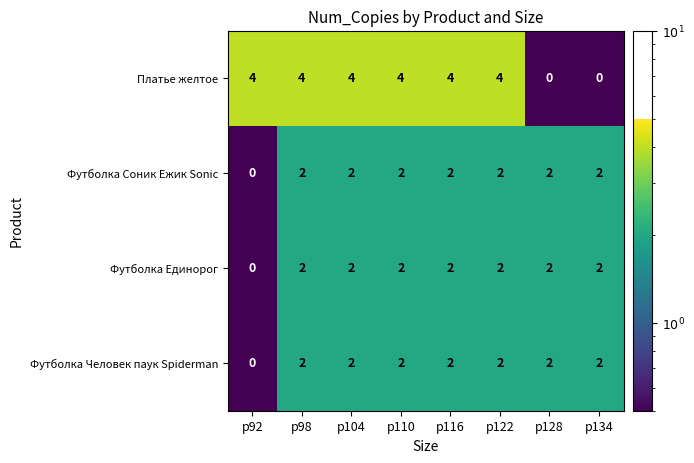

Which series has the largest total across all categories?

Платье желтое